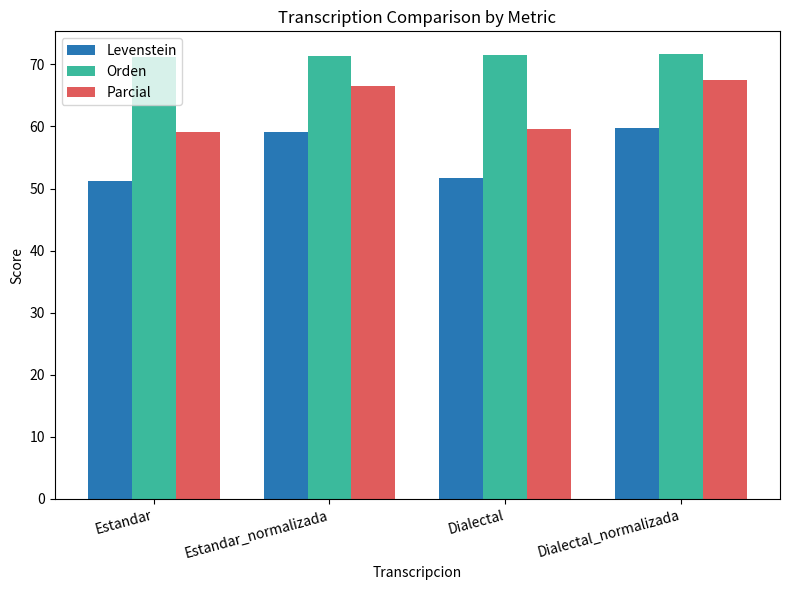

Rank the series at Estandar from highest to lowest value.

Orden, Parcial, Levenstein